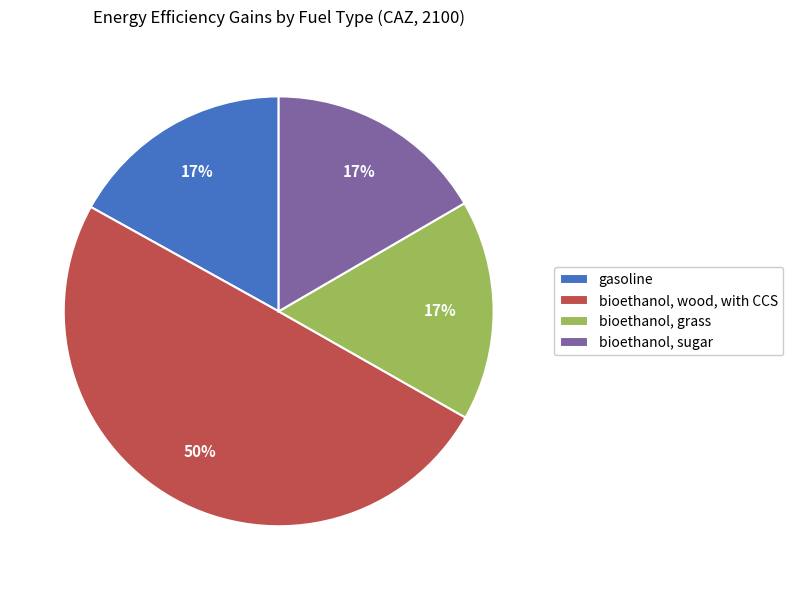

To the nearest percent, what is the difference between the largest and smallest slice percentages?

33%